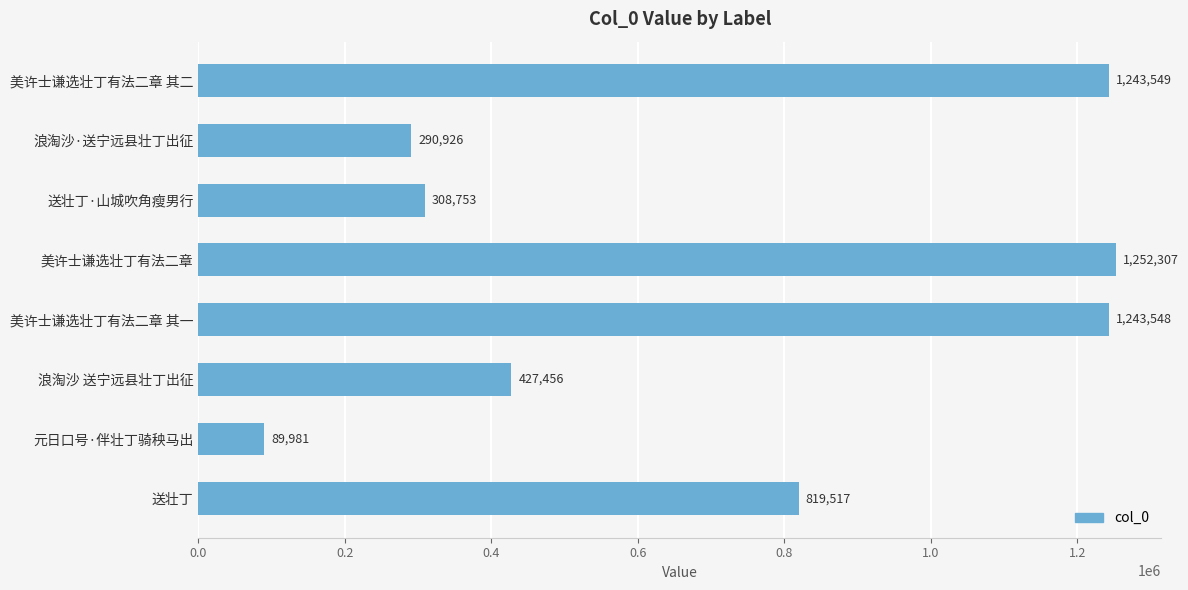

What is the difference between the second highest and minimum values?

1153568